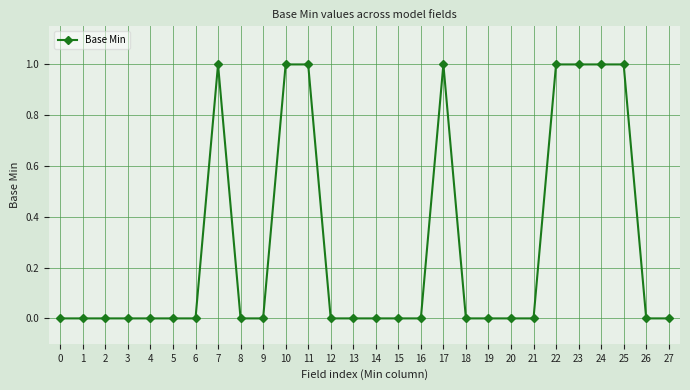

Which has a higher value, 17 or 12?

17